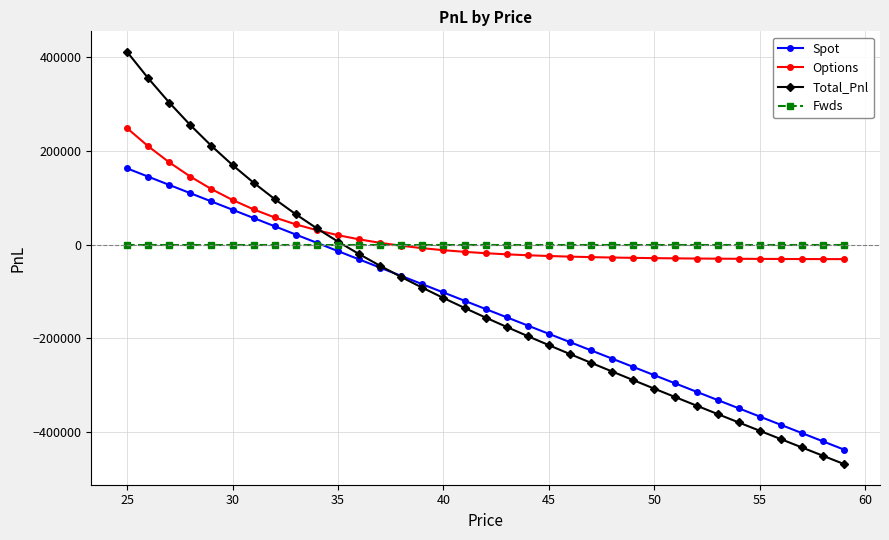

What is the value of the Total_Pnl point at the 27th from the left?

-325496.4